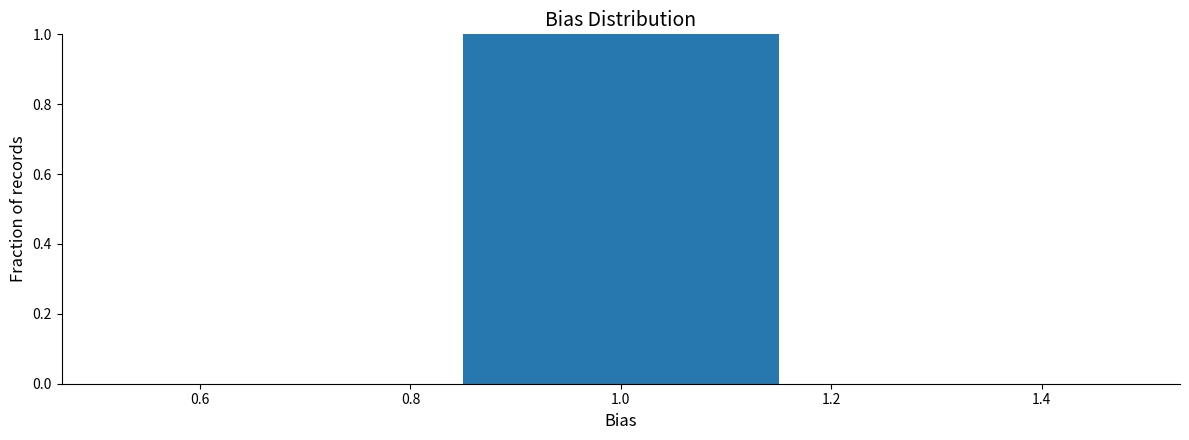

What is the height of the bar covering 0.84 to 1.16 on the x-axis? Neither the bar edges nor the heights are printed on the chart, so give them approximately, as read against the axes.

1